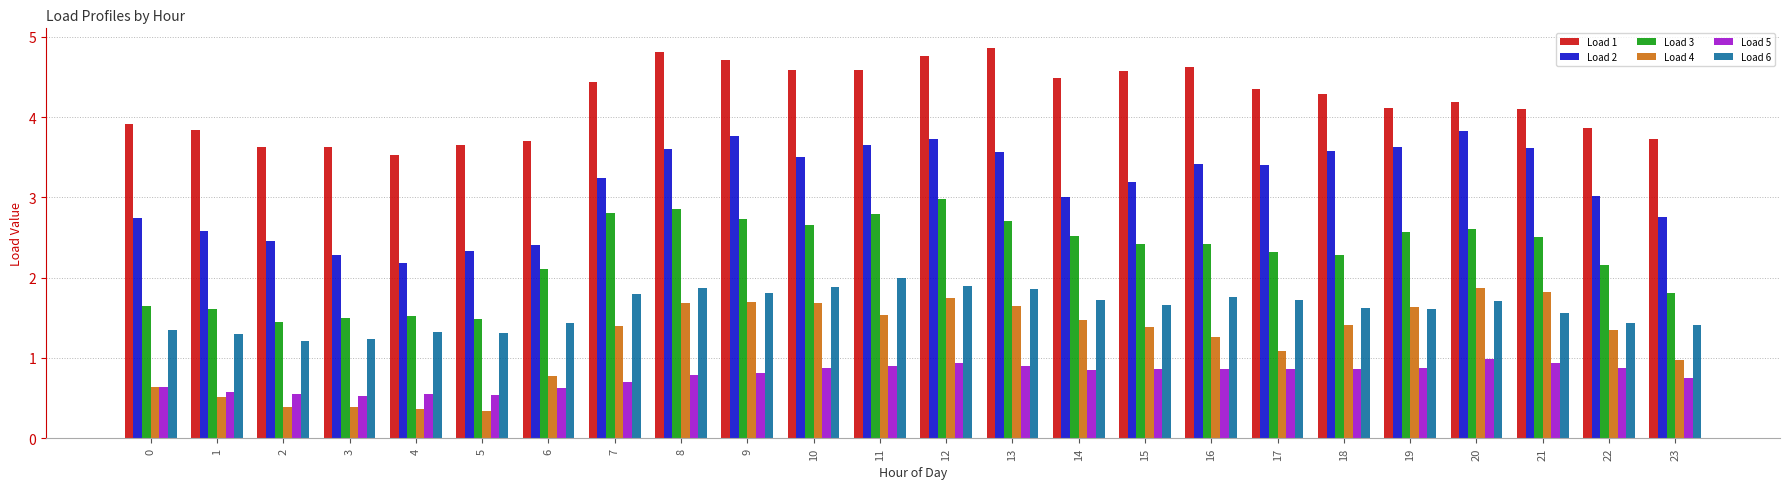

Where does the Load 4 series first go above 1?

7